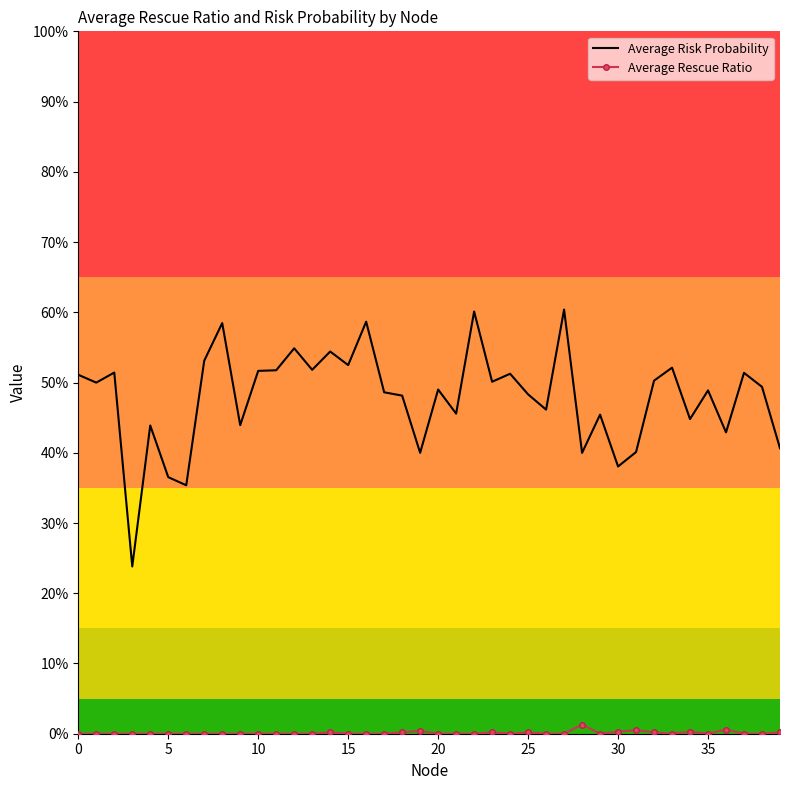

What are all the series names shown in the legend?

Average Risk Probability, Average Rescue Ratio